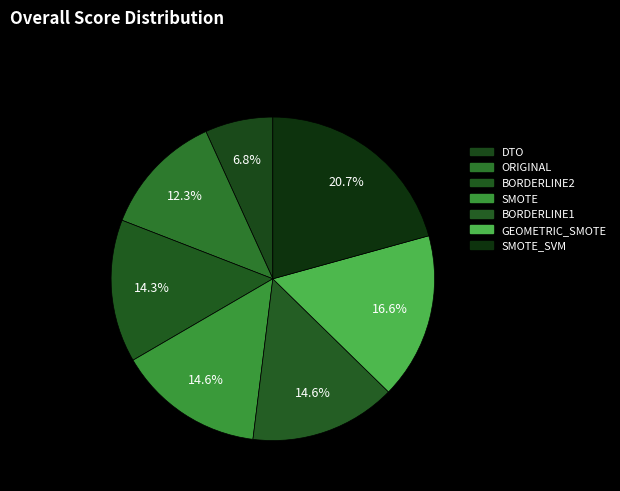

Rank the categories by value from highest to lowest.

SMOTE_SVM, GEOMETRIC_SMOTE, SMOTE, BORDERLINE1, BORDERLINE2, ORIGINAL, DTO